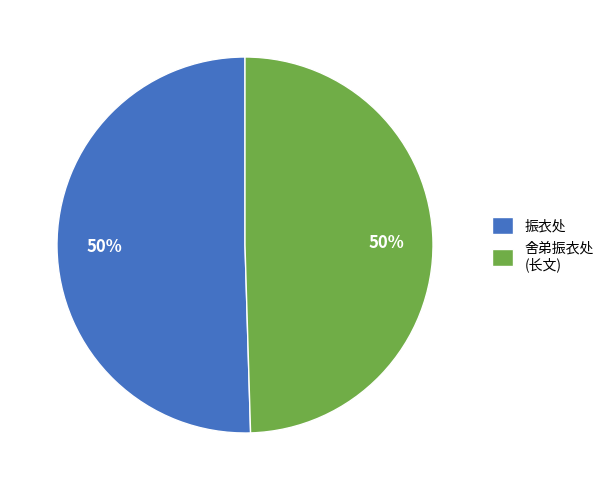

Approximately how many times larger is the value at 舍弟振衣处 (长文) compared to 振衣处?

1.0